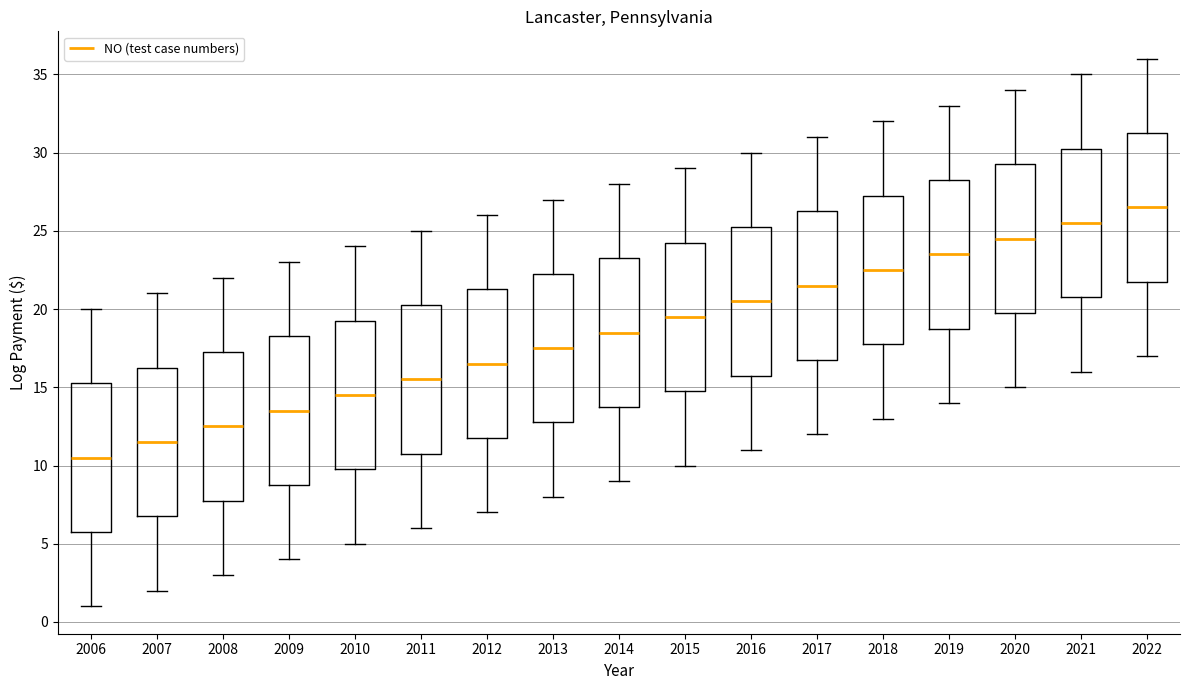

Where does the lower whisker of the box at x = 2009 end on the y-axis? The values are not printed on the chart, so give them approximately, as read against the axis.

4.0